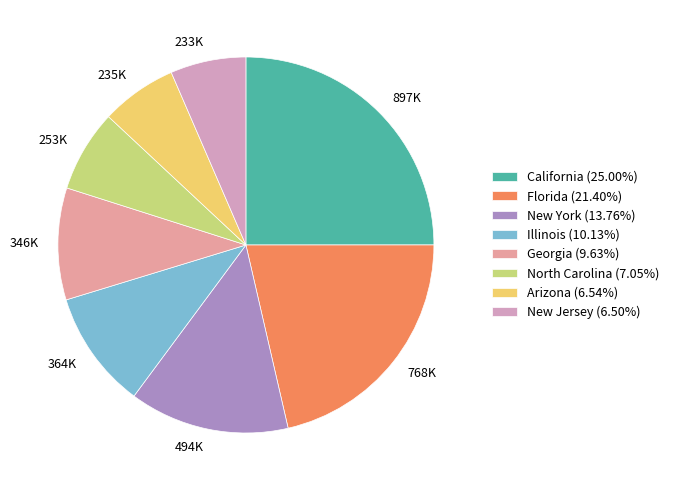

Combined, do 494K and 768K account for over 50%?

No